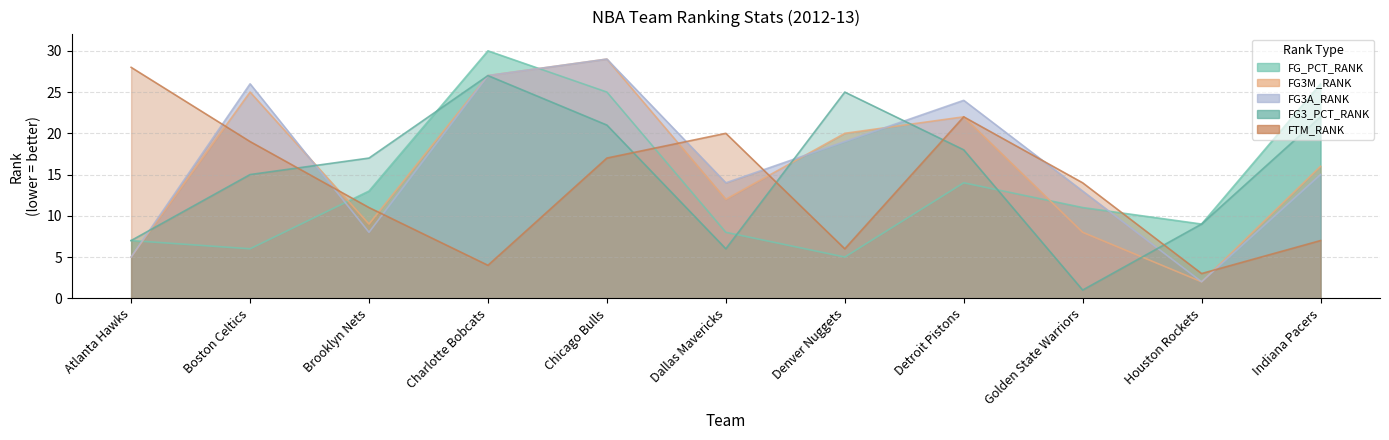

The FG3M_RANK series shows 5 at Golden State Warriors. True or false?

False